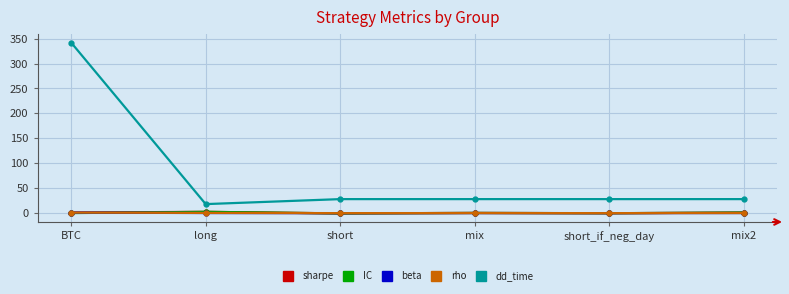

True or false: dd_time and rho intersect in this chart.

False